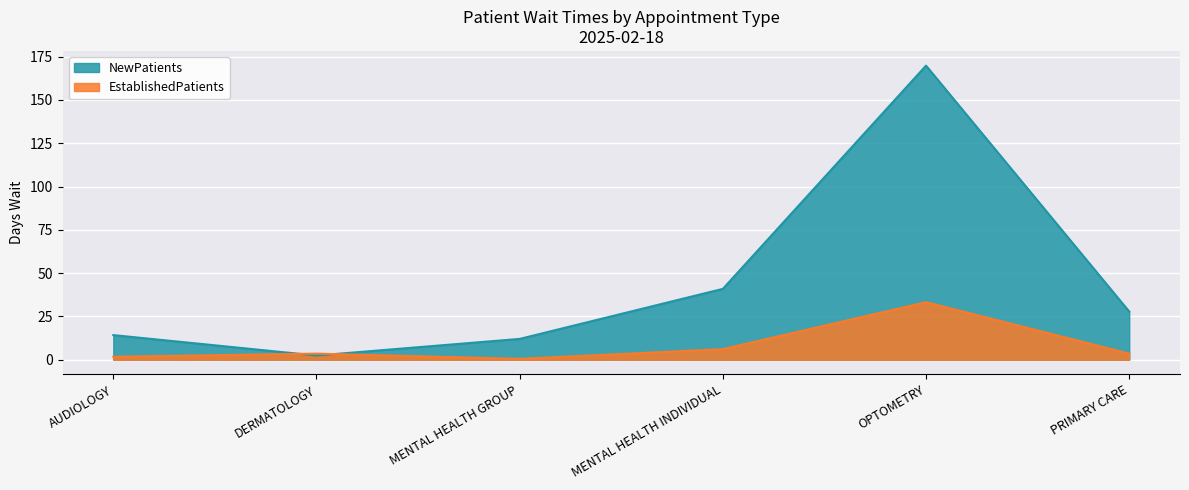

What is the label of the 4th point from the left?

MENTAL HEALTH INDIVIDUAL